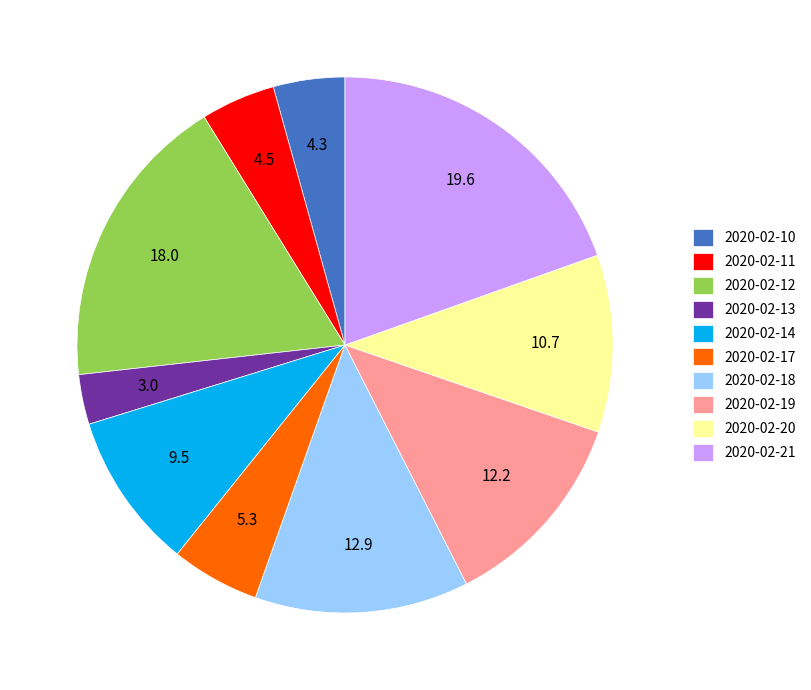

Do 2020-02-11 and 2020-02-12 together represent more than half of the pie?

No